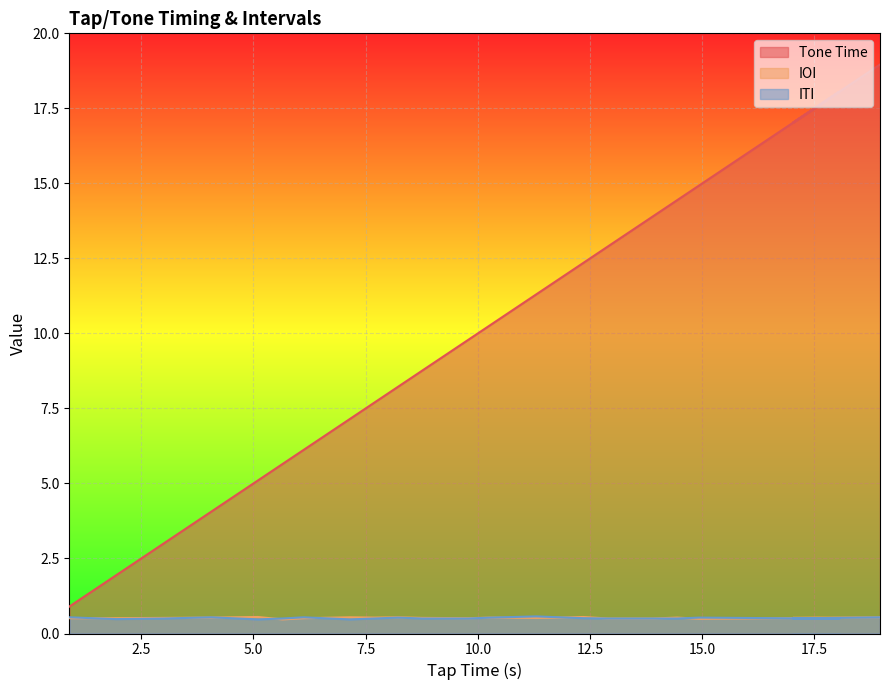

What is the minimum value for IOI?

0.5